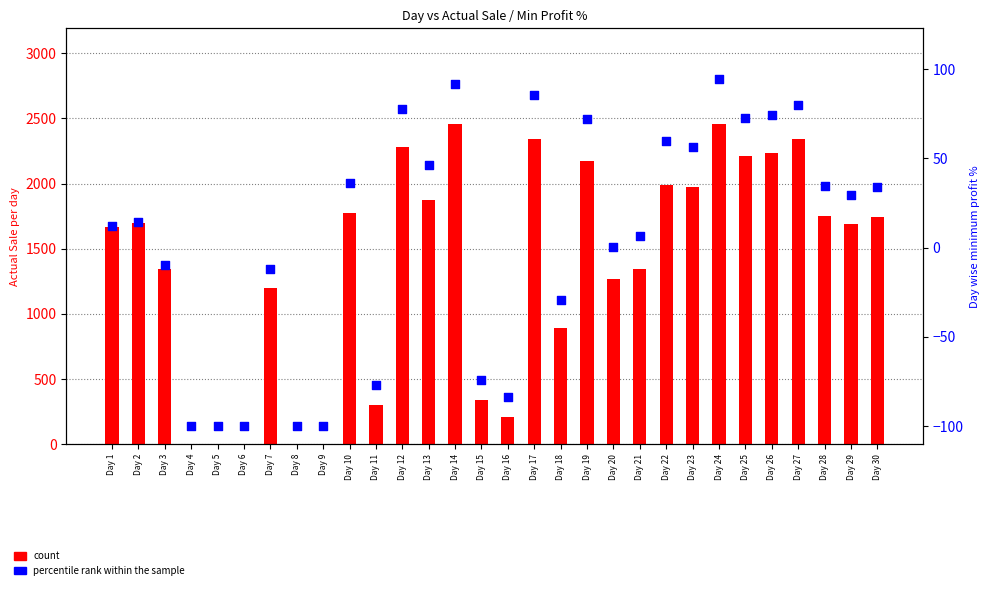

At how many categories does at least one series exceed 2300?

4